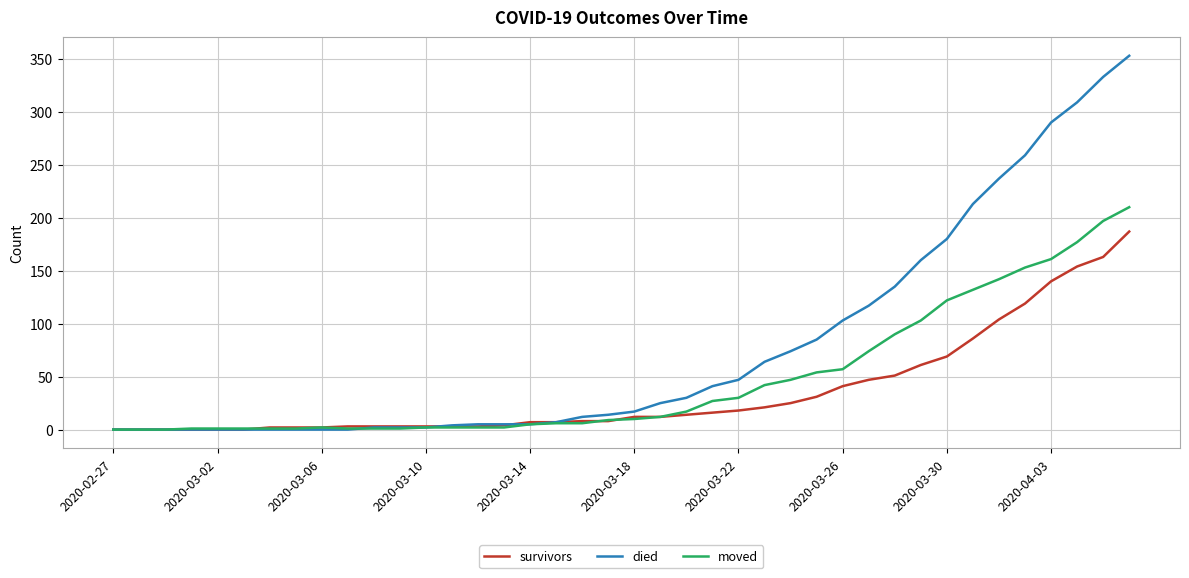

What is the sum of all moved values?

1901